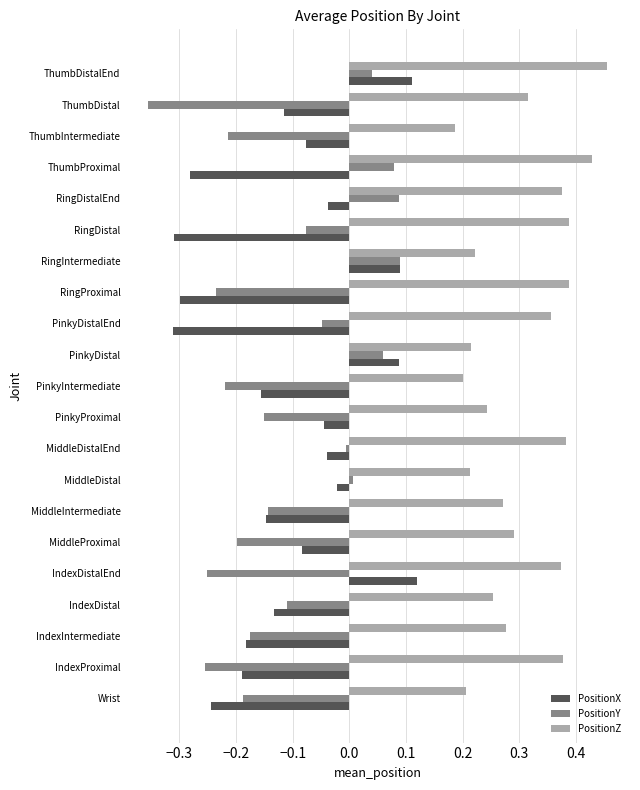

Rank the series at Wrist from highest to lowest value.

PositionZ, PositionY, PositionX